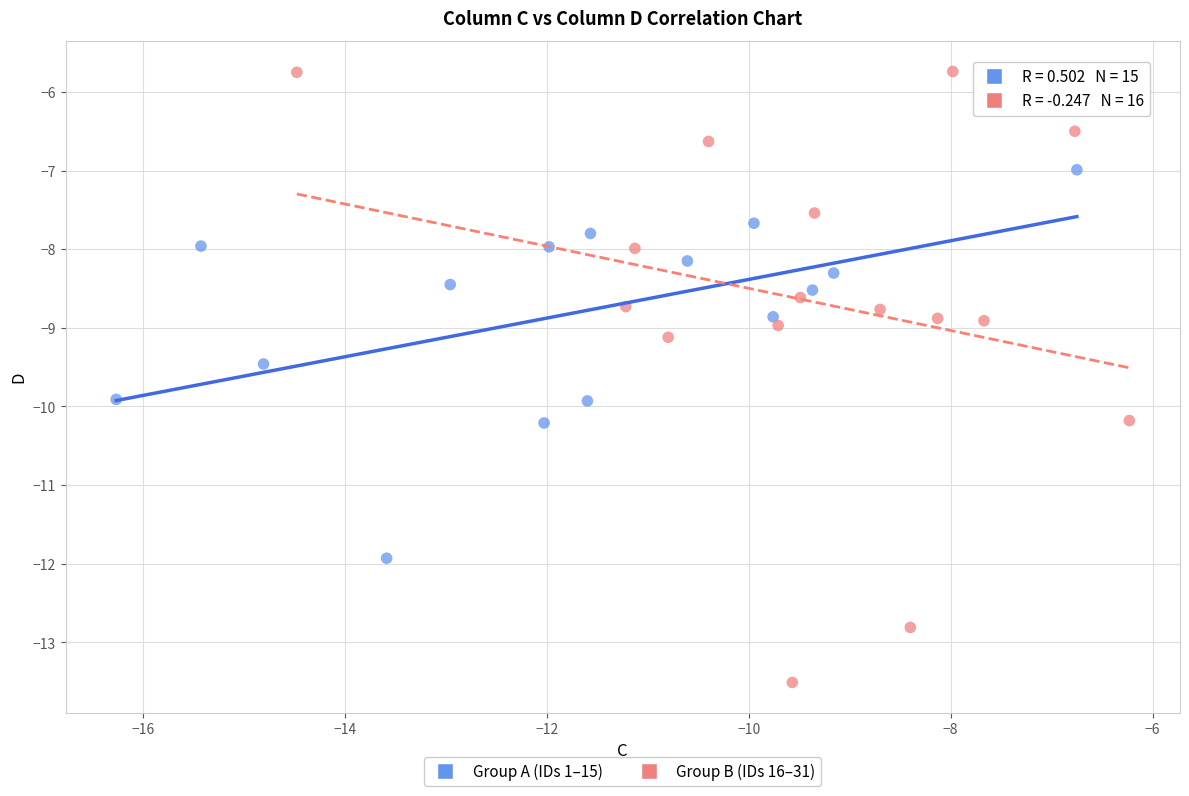

Which series reaches the minimum Y coordinate?

Group B (IDs 16–31)